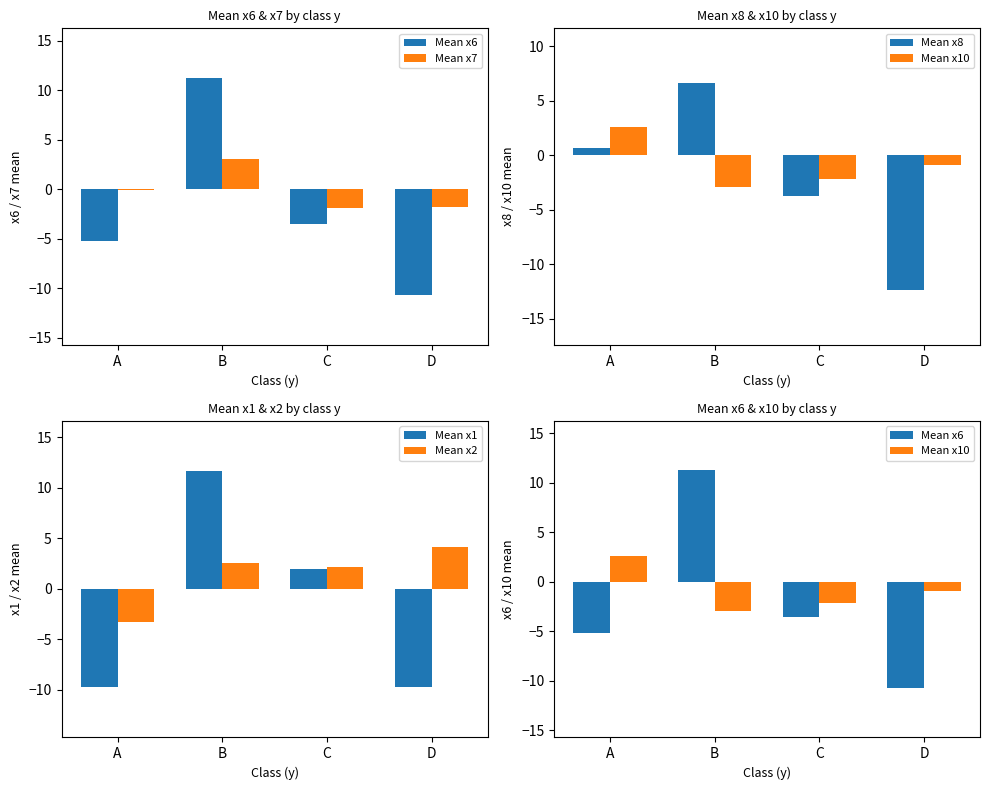

What are all the series names shown in the legend?

Mean x6, Mean x7, Mean x8, Mean x10, Mean x1, Mean x2